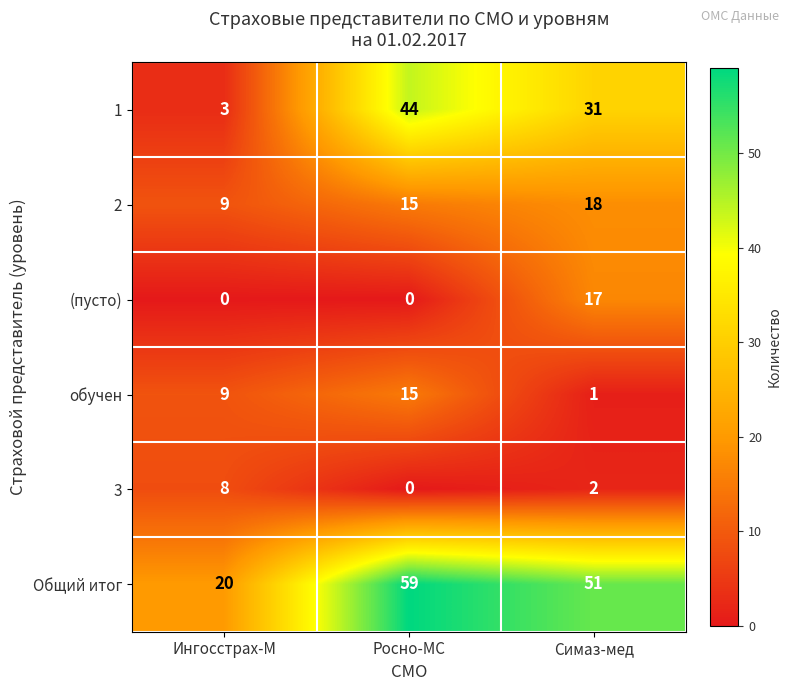

At which category is the sum across all series the highest?

Росно-МС